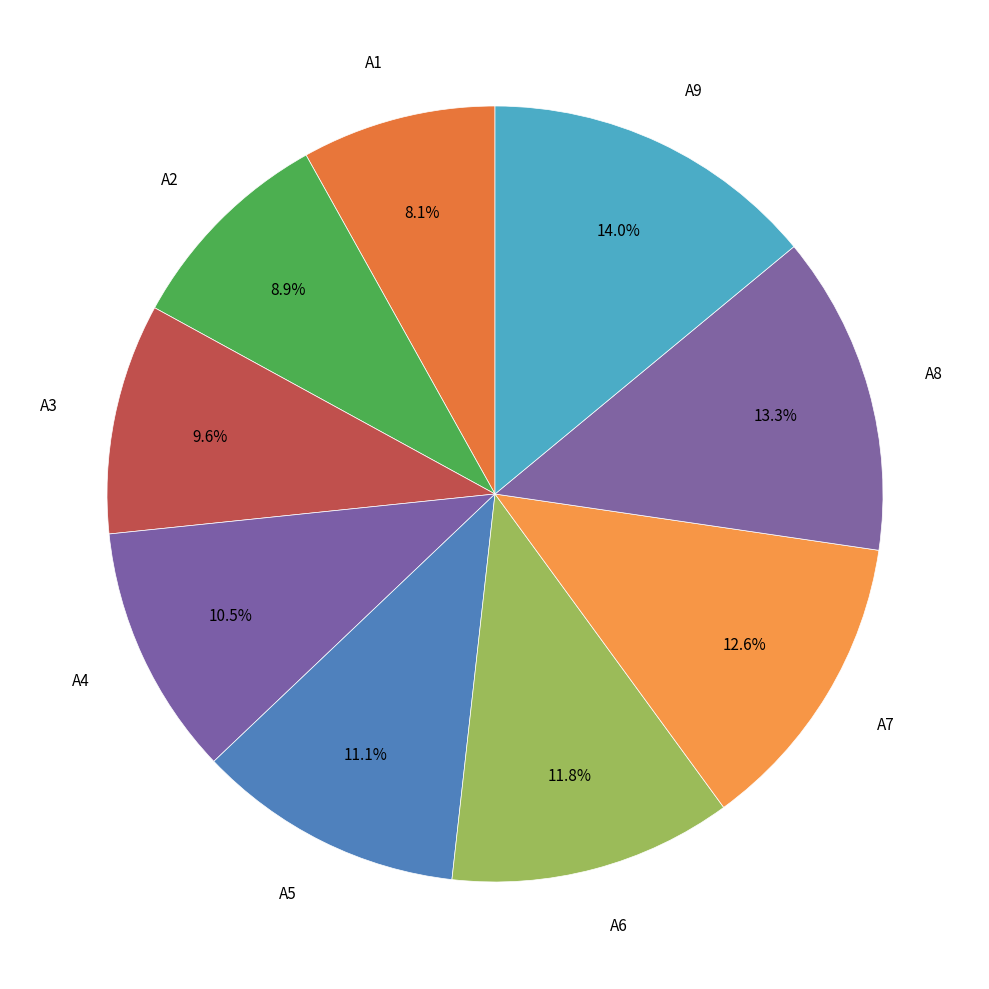

How many segments does this pie chart have?

9